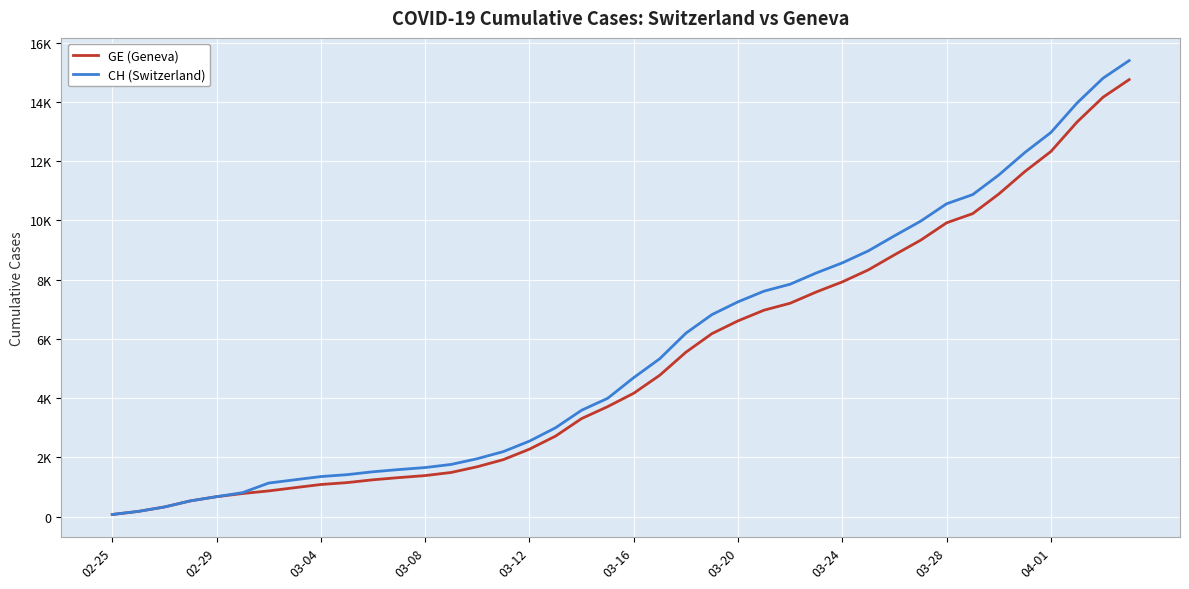

List the series in order of their peak value, lowest first.

GE (Geneva), CH (Switzerland)